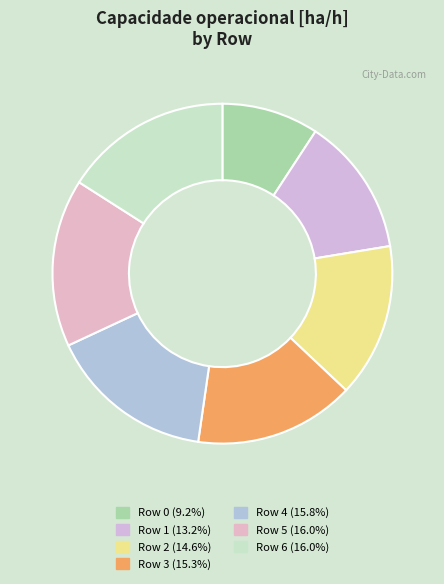

Count the number of slices in the pie.

7